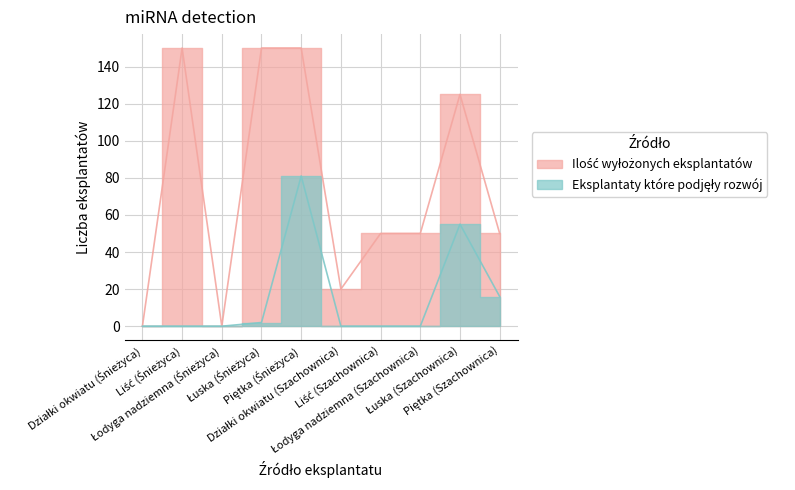

Reading right to left, extract all data points from this chart.

Ilość wyłożonych eksplantatów: 50	125	50	50	20	150	150	0	150	0
Eksplantaty które podjęły rozwój: 16	55	0	0	0	81	2	0	0	0